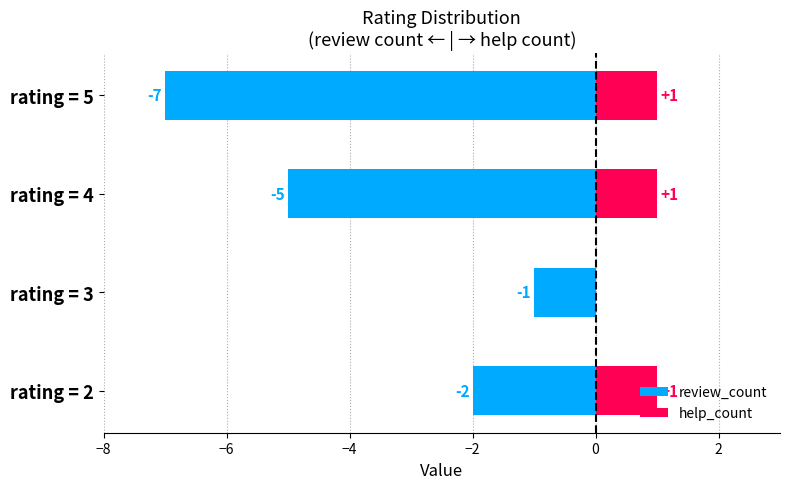

How many groups of bars are there?

4